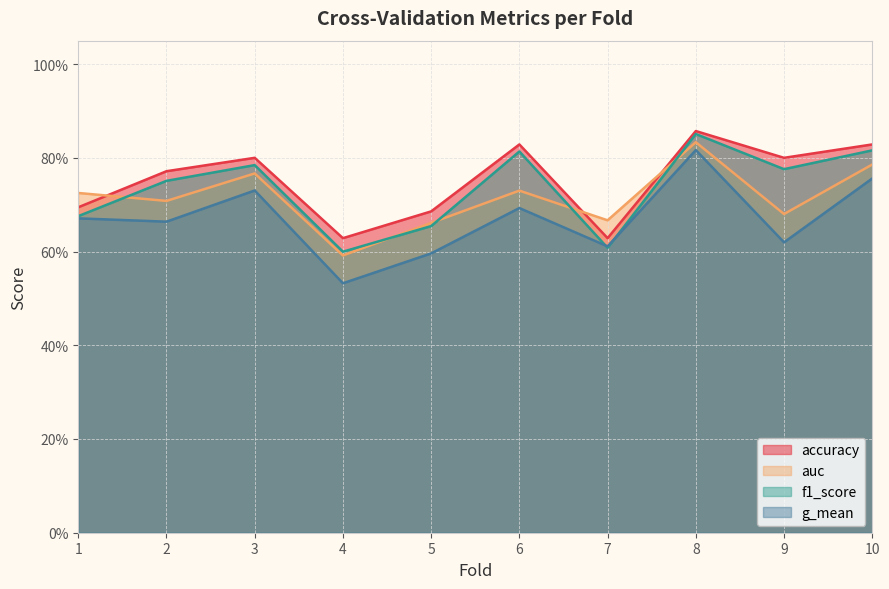

Does the chart have visible grid lines?

Yes